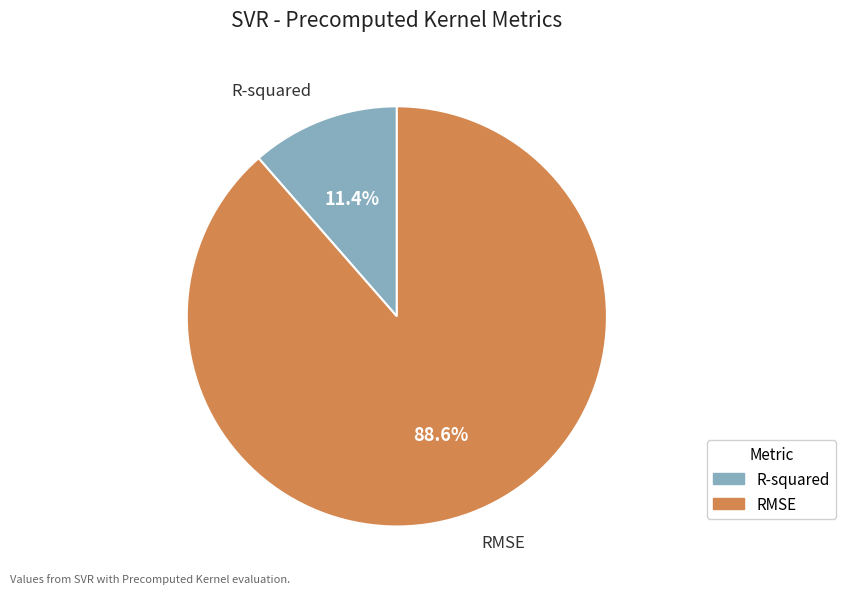

Is it true that R-squared is 1% of the pie?

False